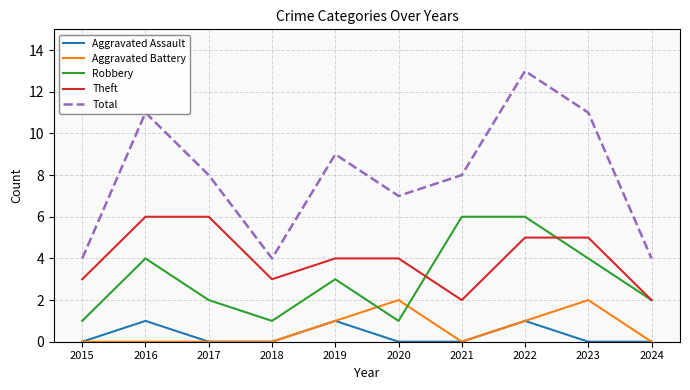

What is the sum of the Aggravated Assault values at 2019 and 2023?

1